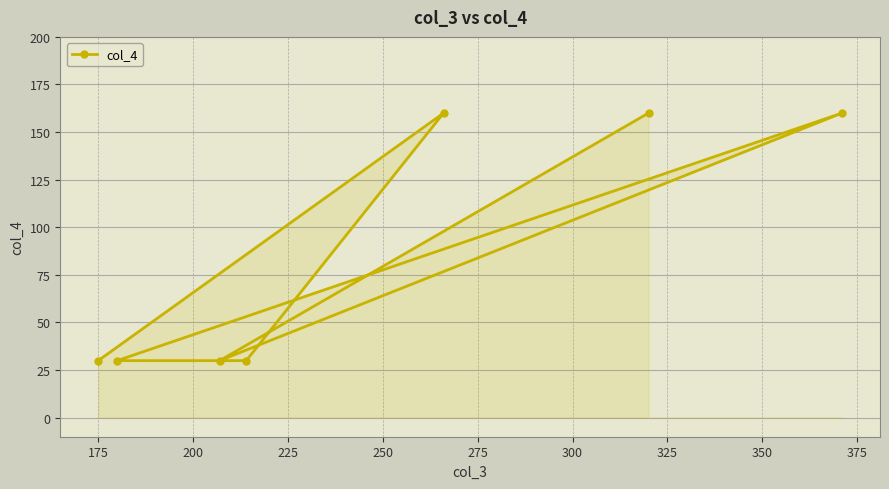

What is the greatest value displayed?

160.0